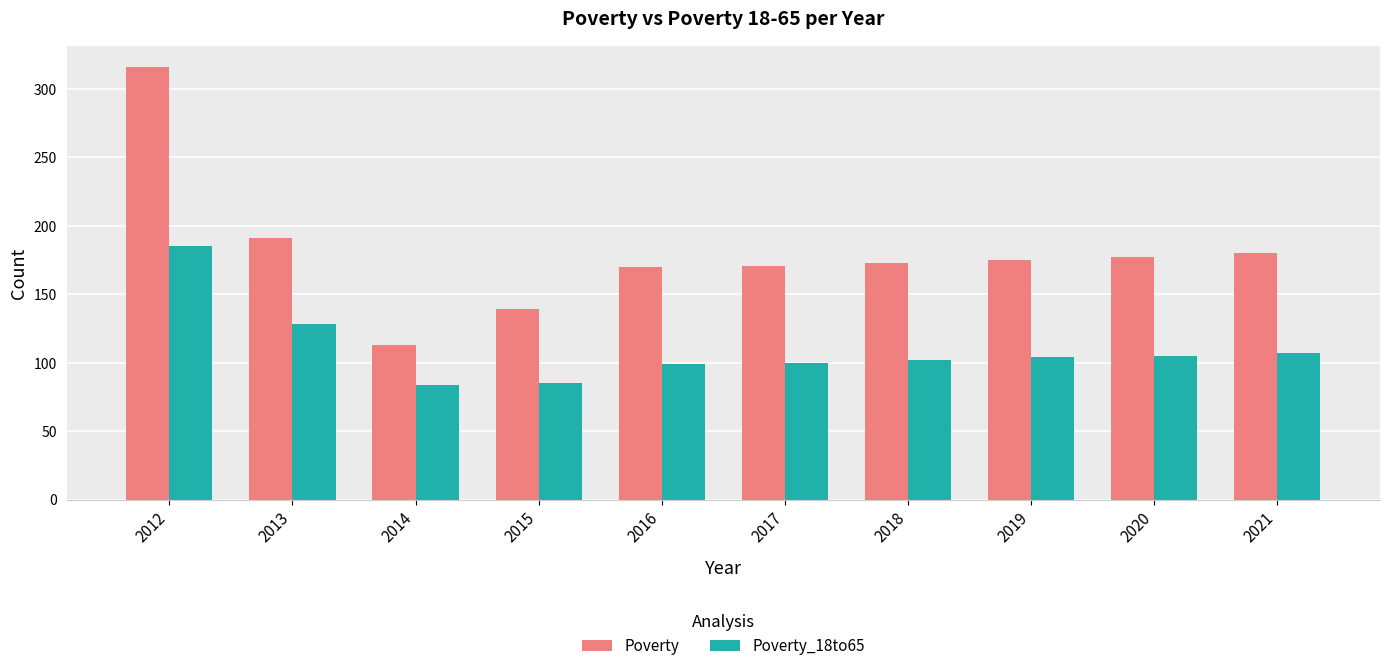

What is the lowest value of the Poverty_18to65 series?

84